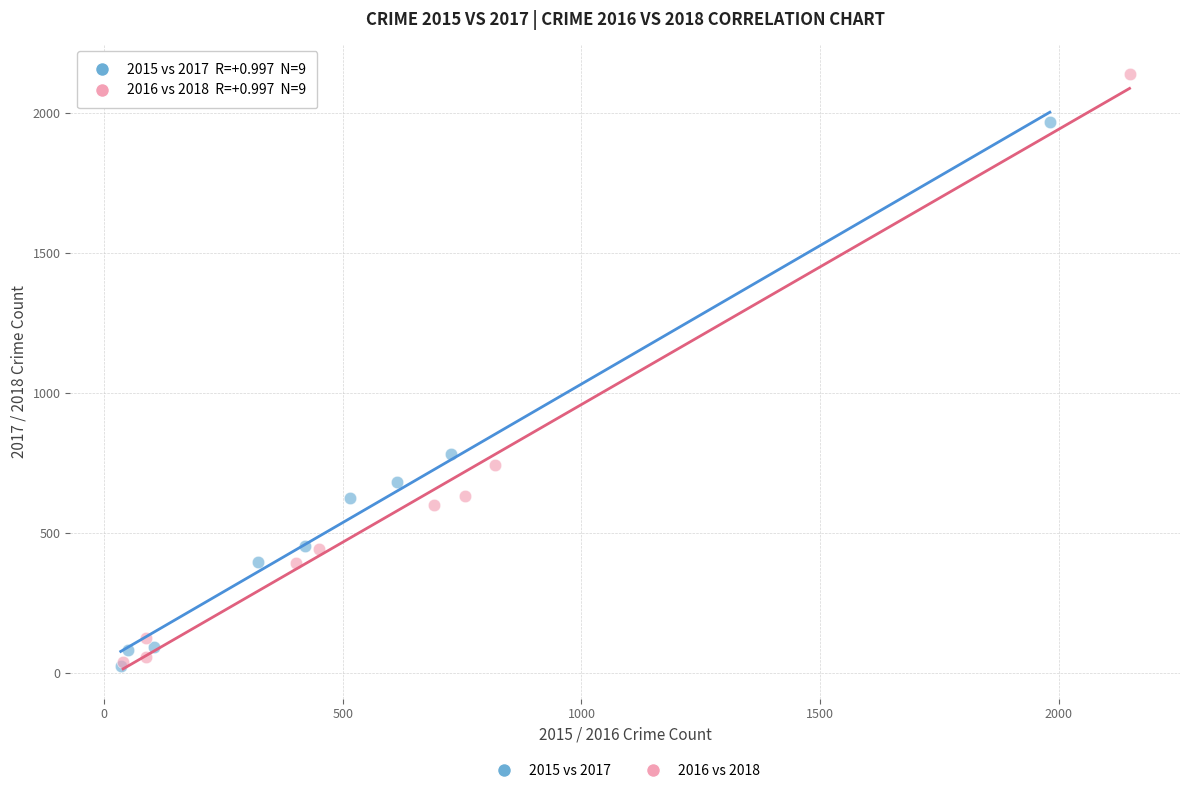

What are all the series names shown in the legend?

2015 vs 2017, 2016 vs 2018